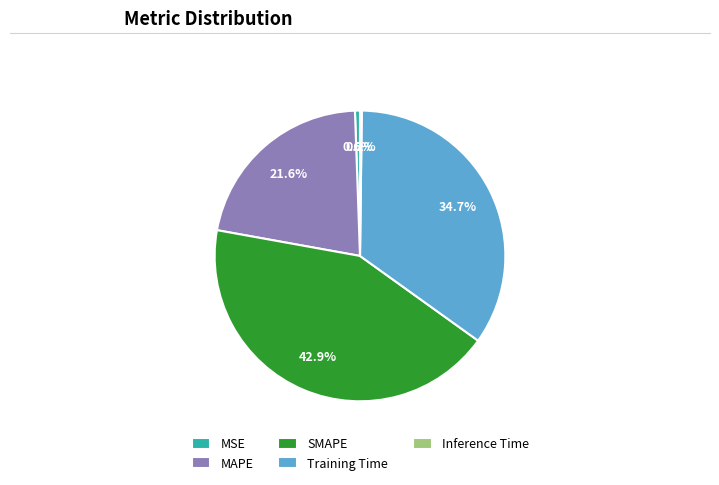

Do Training Time and SMAPE together represent more than half of the pie?

Yes